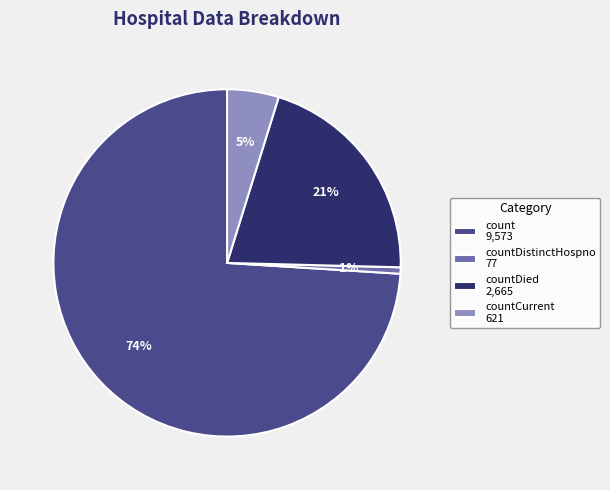

Is it true that countDied 2,665 is 31% of the pie?

False